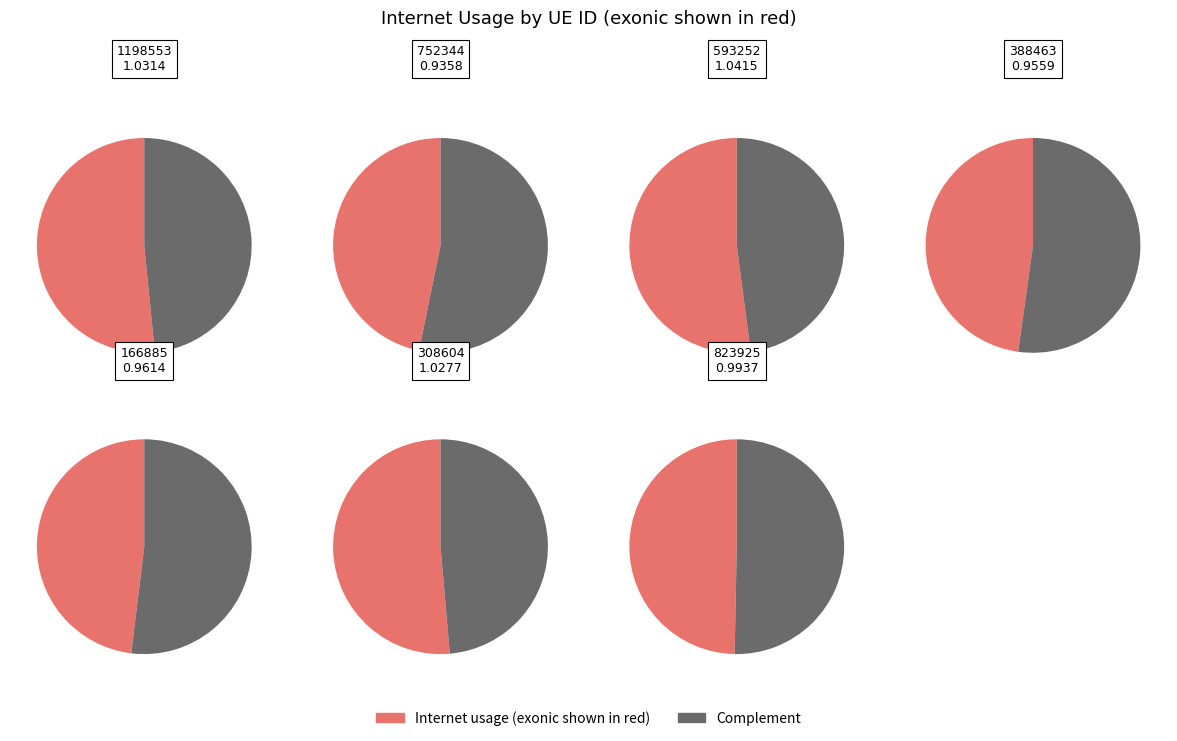

True or false: 166885 accounts for 14% of the total.

True